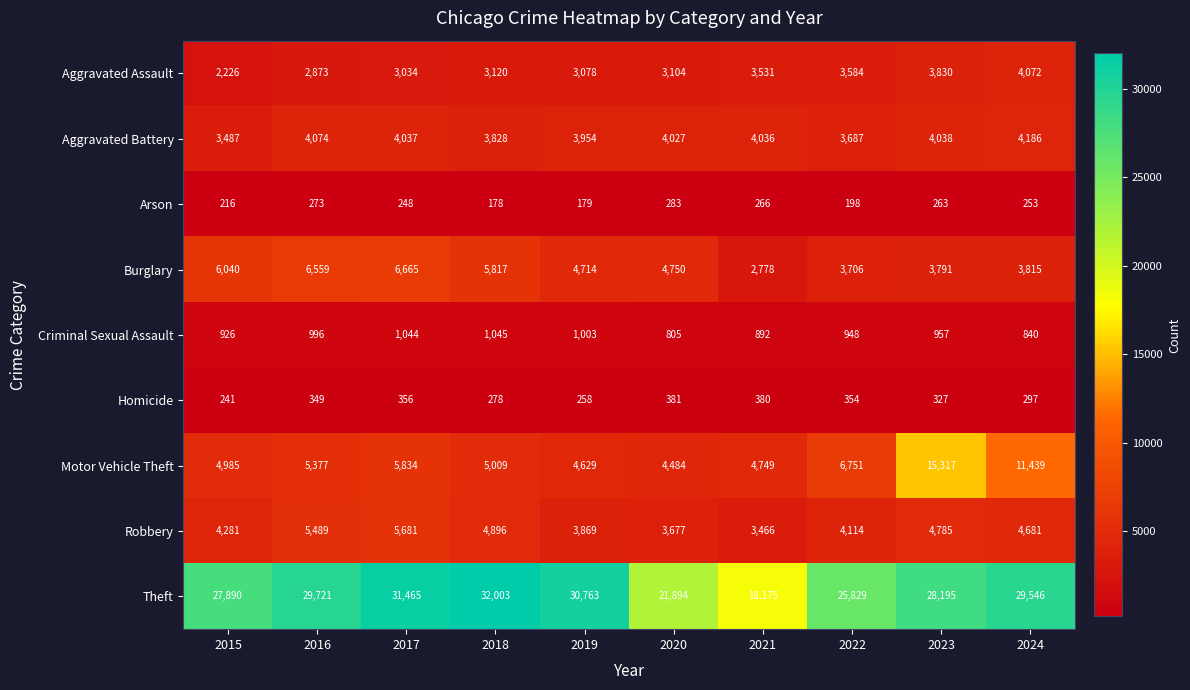

What is the lowest value of the Aggravated Assault series?

2226